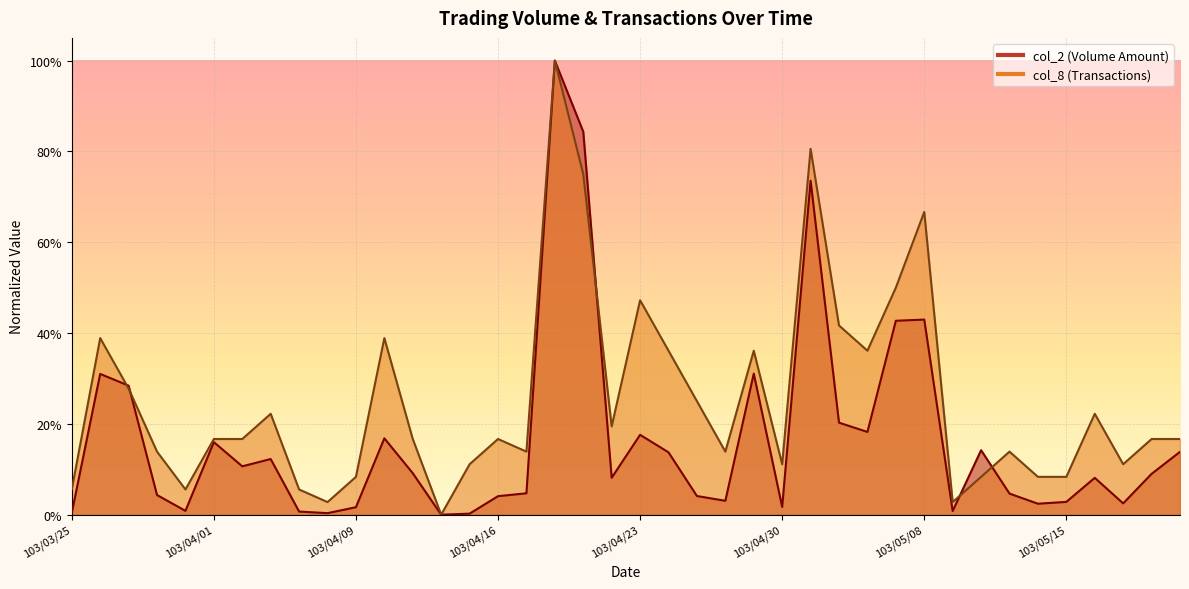

What is the maximum value shown in the chart?

1.0